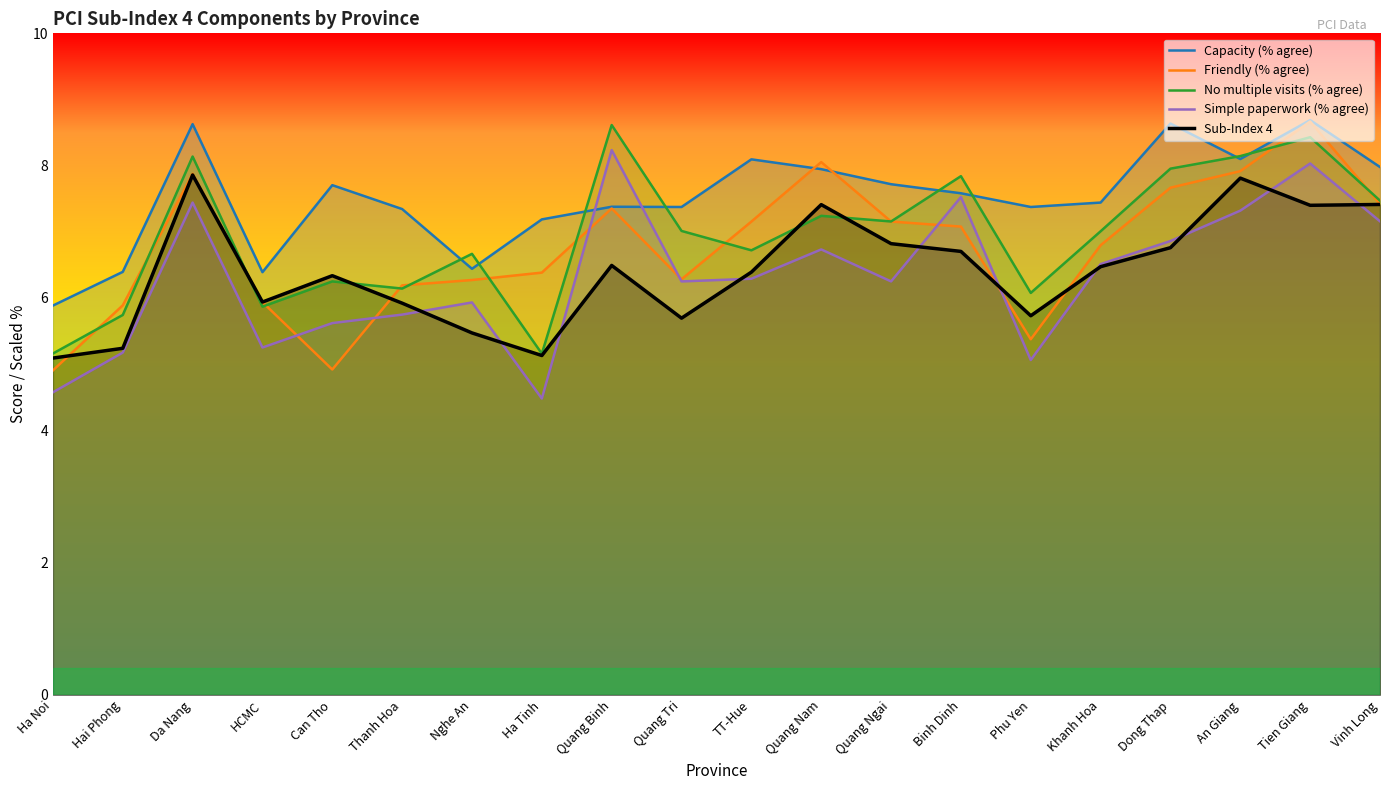

True or false: Capacity (% agree) has a value of 8.0 at Vinh Long.

True